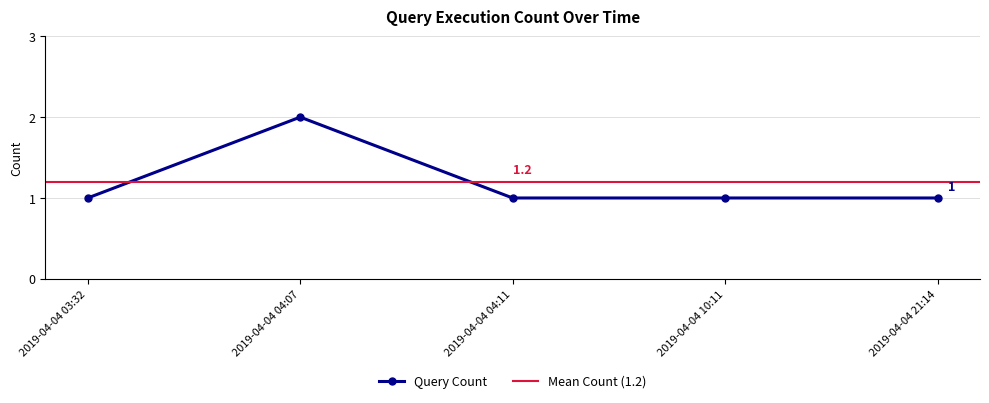

Does the chart display data point markers on the line(s)?

Yes